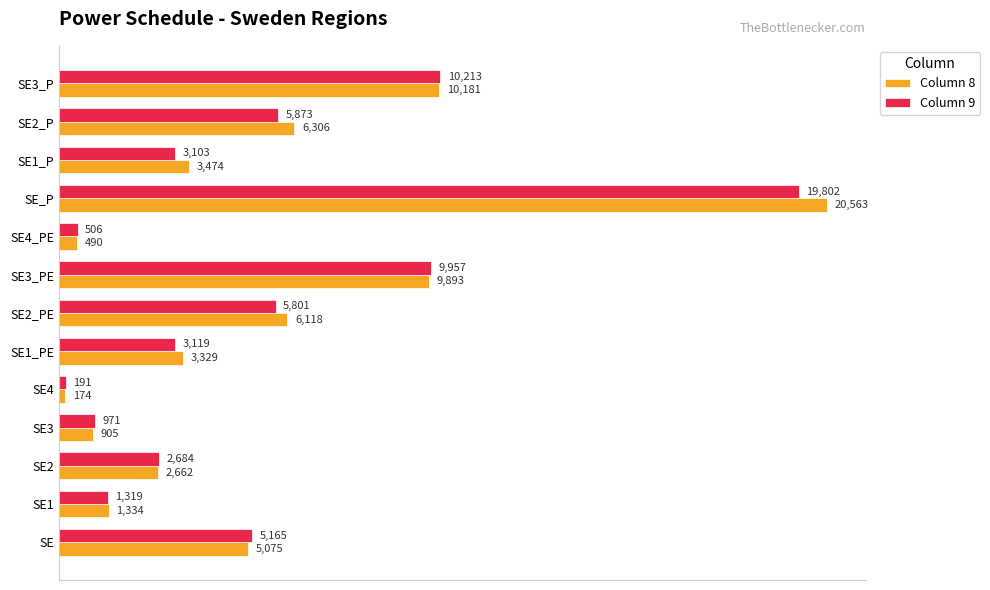

Which series has the largest total across all categories?

Column 8